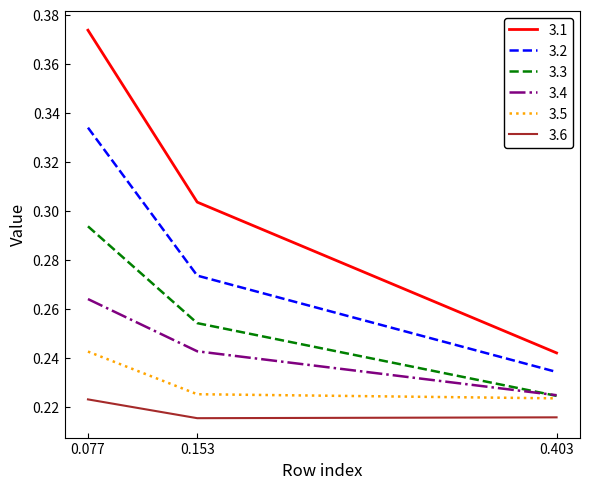

At which label does 3.4 reach its peak?

0.077